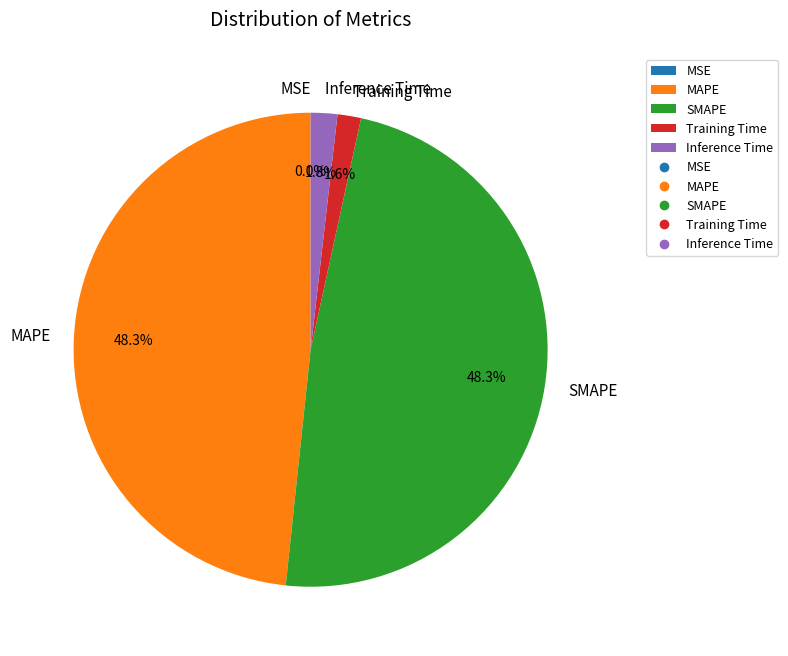

What is the total percentage of MAPE and Training Time?

49.9%